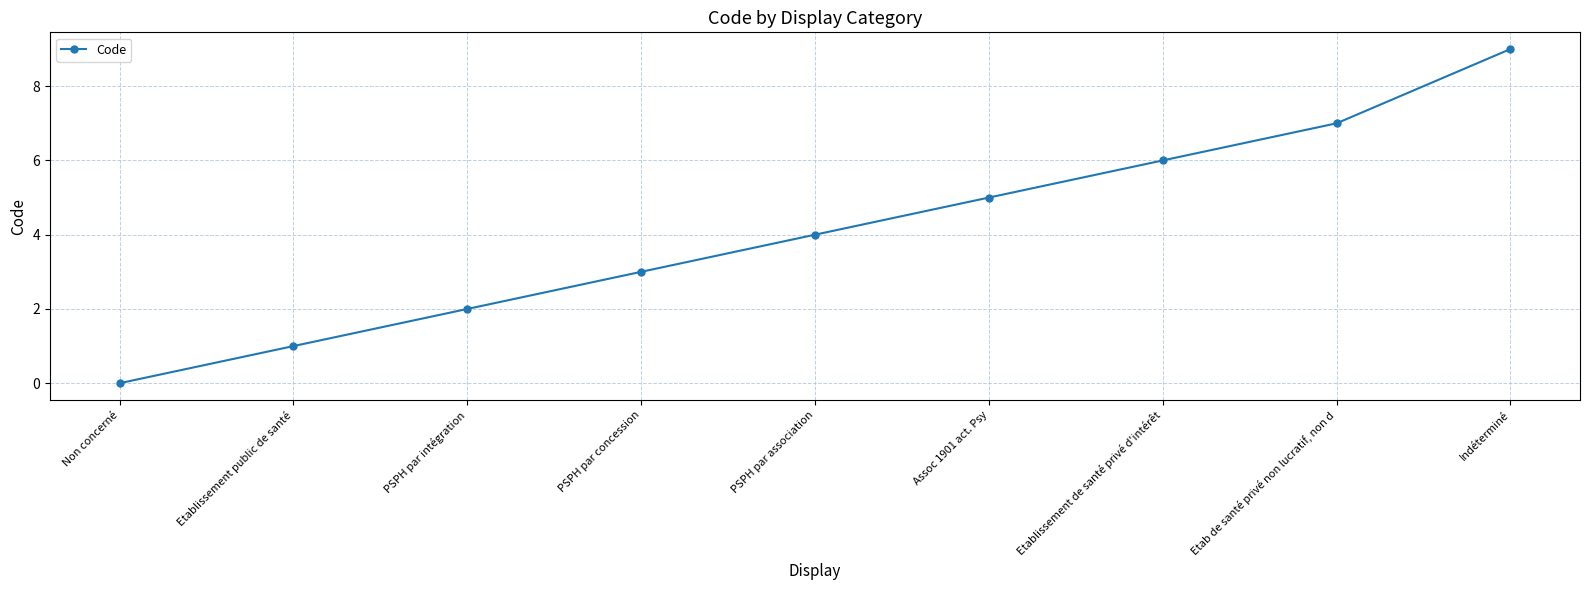

What is the difference between the second highest and second lowest values?

6